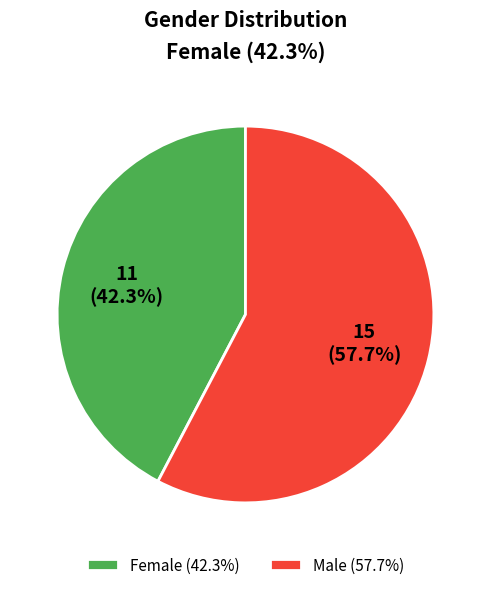

What is the largest slice in the pie chart?

Male